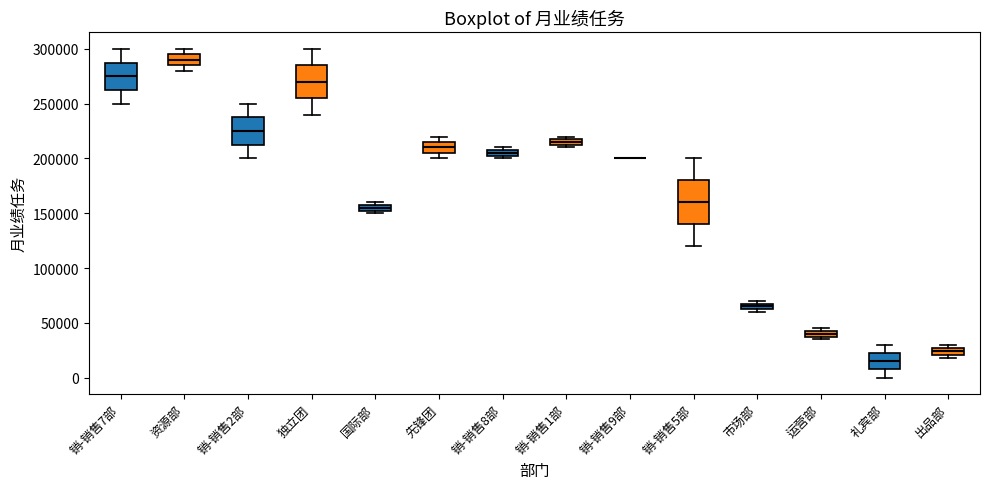

Where does the upper whisker of the box for 礼宾部 end on the y-axis? The values are not printed on the chart, so give them approximately, as read against the axis.

30000